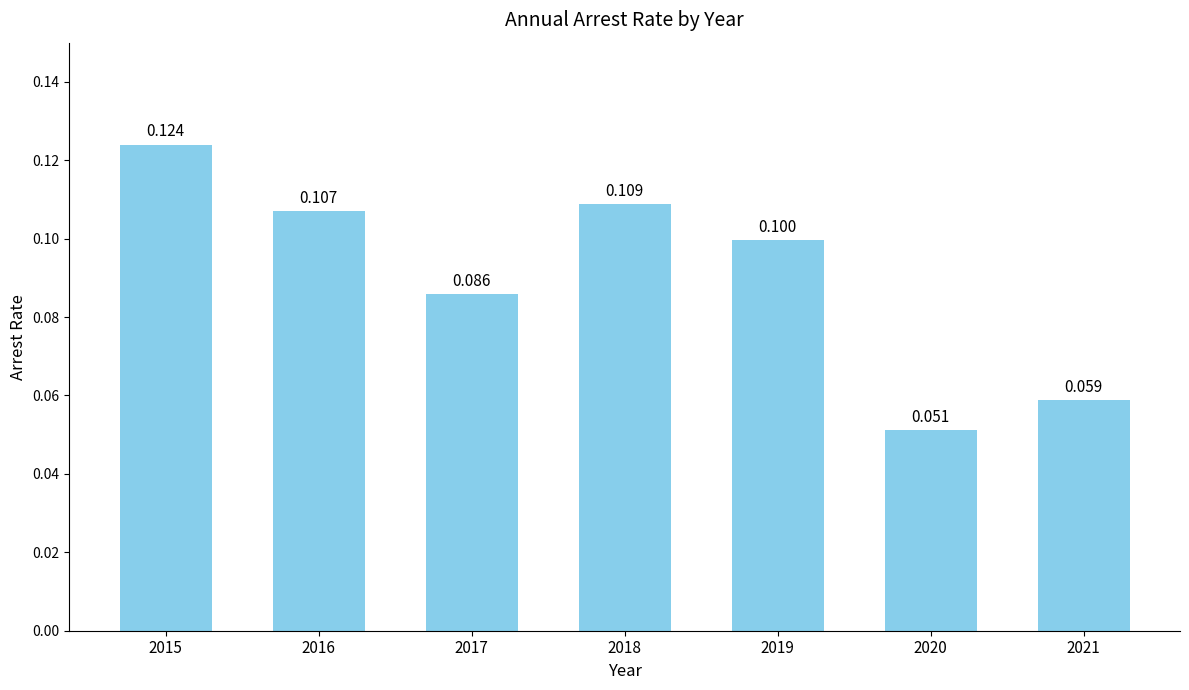

What is the difference between the maximum and second lowest values?

0.1